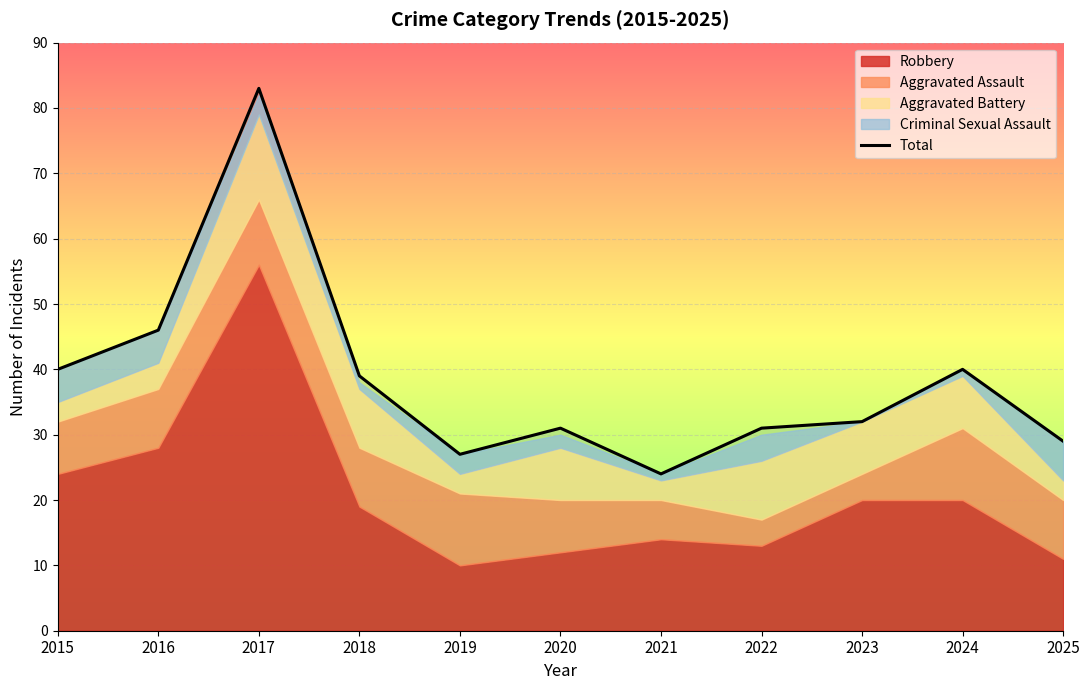

Rank the categories by value from lowest to highest.

2021, 2019, 2025, 2020, 2022, 2023, 2018, 2015, 2024, 2016, 2017